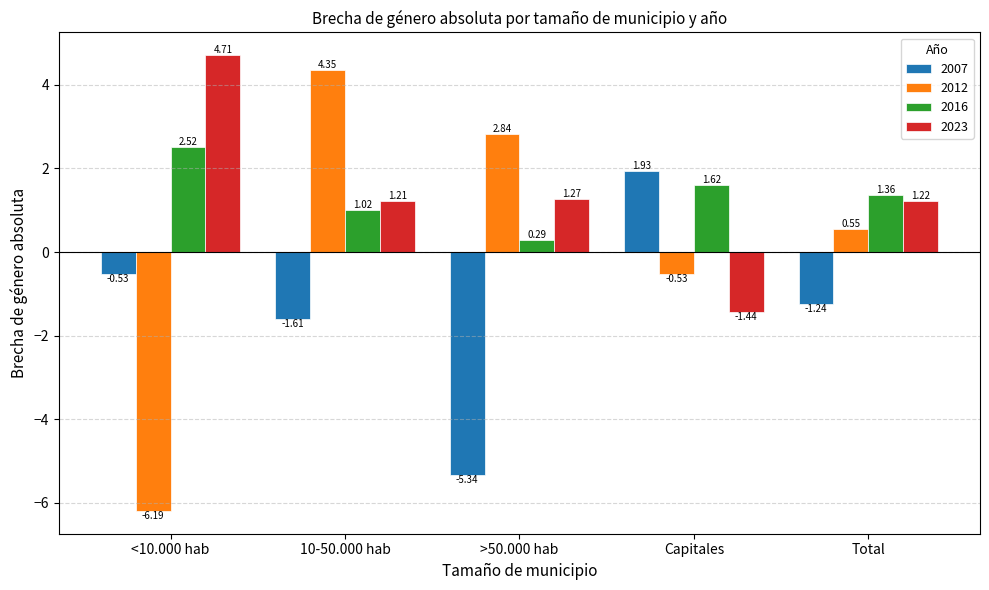

At how many categories does at least one series exceed 2?

3